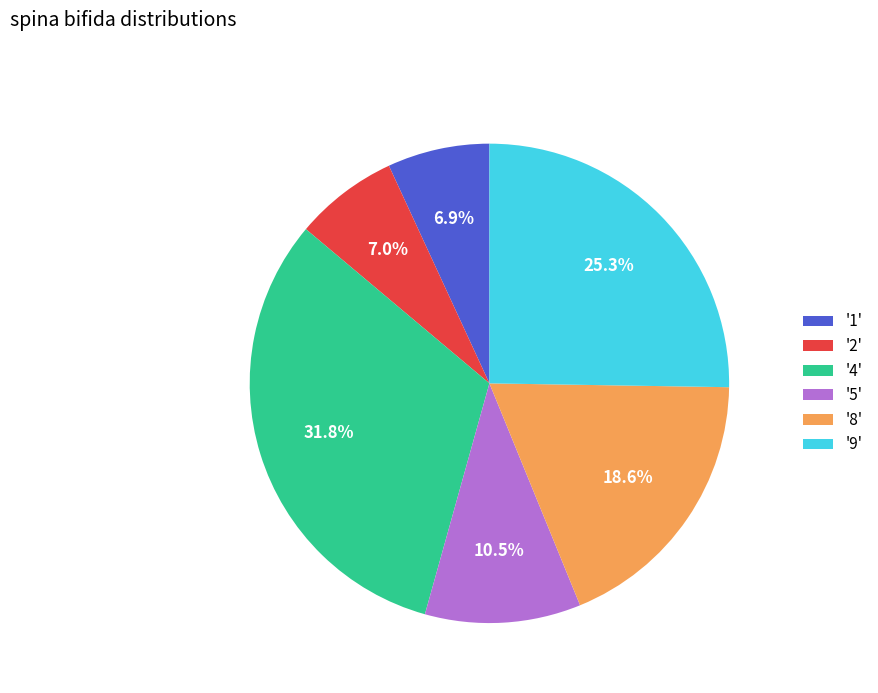

What is the ratio of the value at '5' to the value at '4'?

0.3